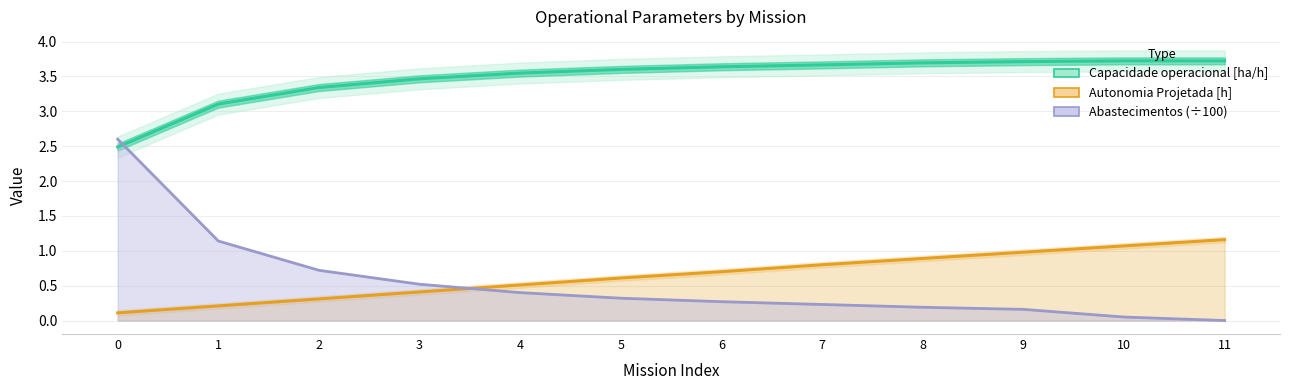

How many times do Abastecimentos (×100) and Capacidade operacional [ha/h] cross each other?

1